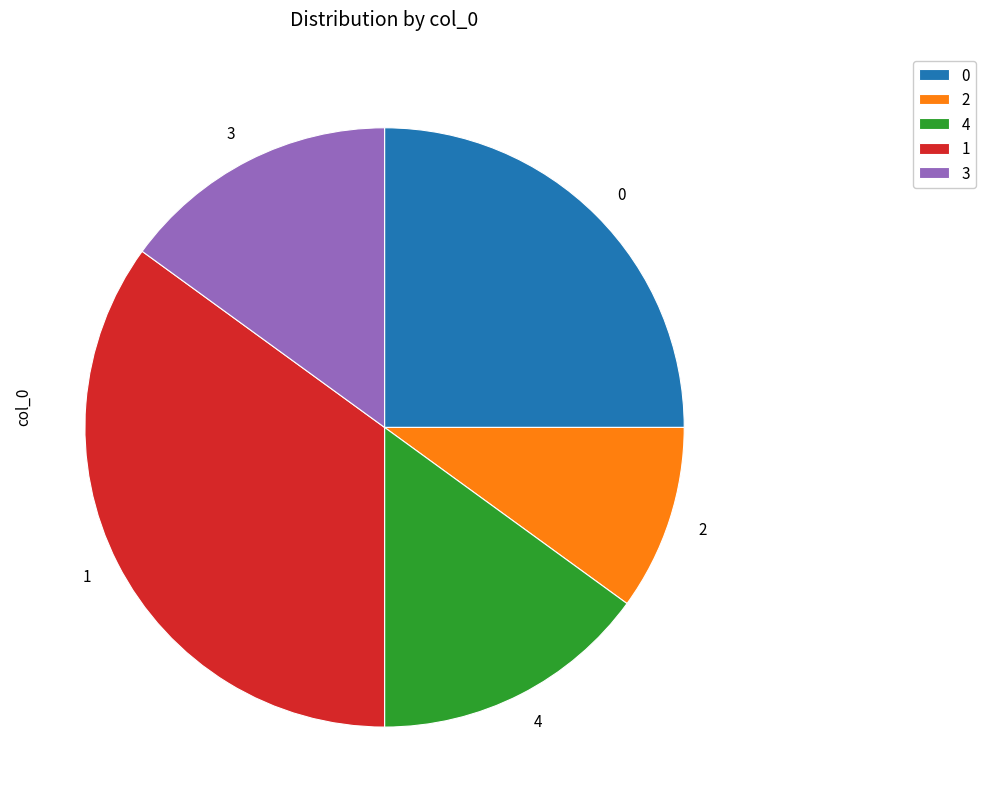

Approximately how many times larger is the value at 3 compared to 1?

0.4